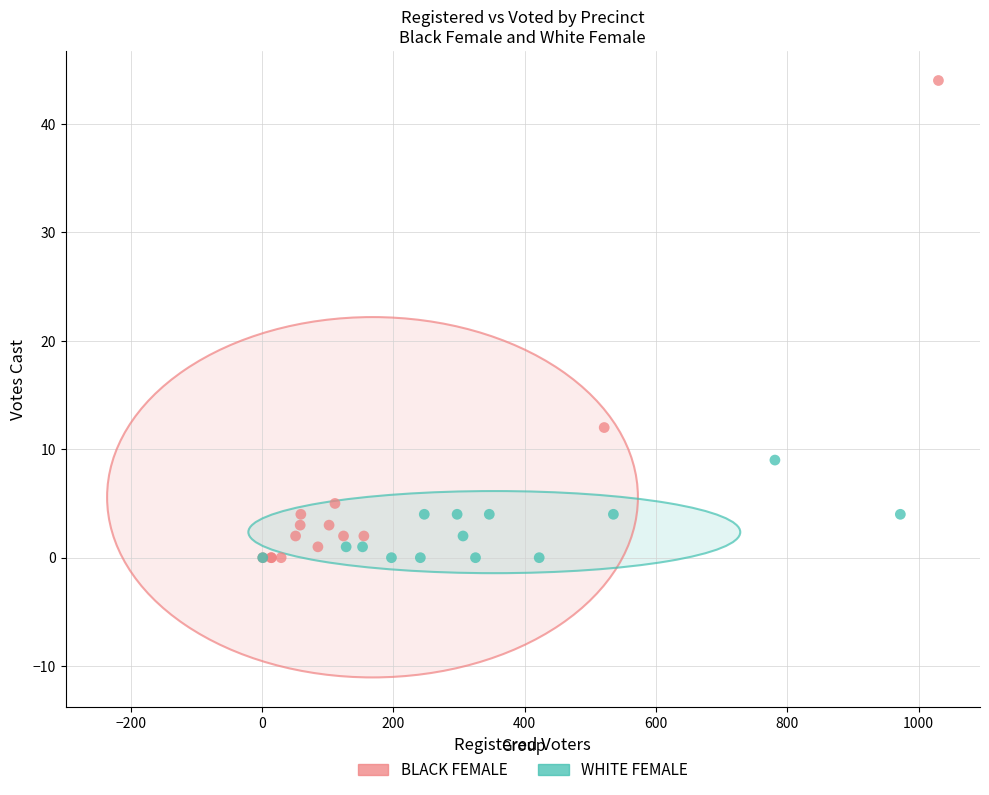

Which series reaches the maximum Y coordinate?

BLACK FEMALE